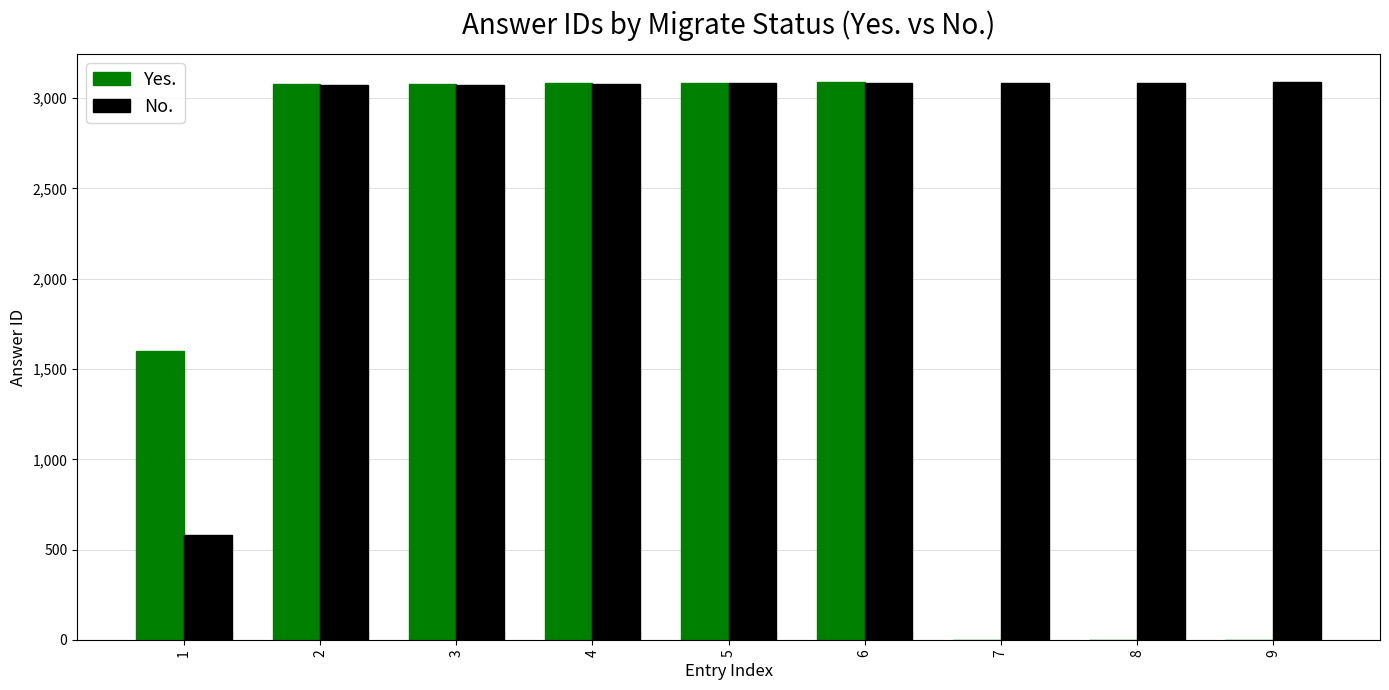

What is the total value across all series at 9?

3087